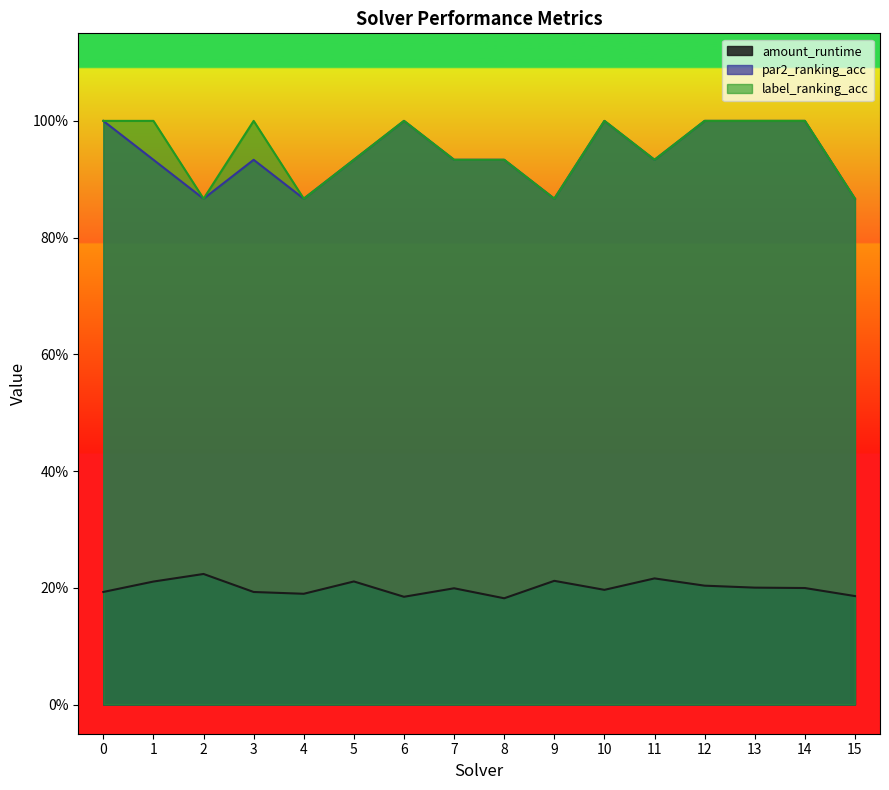

What is the spread (max minus min) of values at 6?

0.8